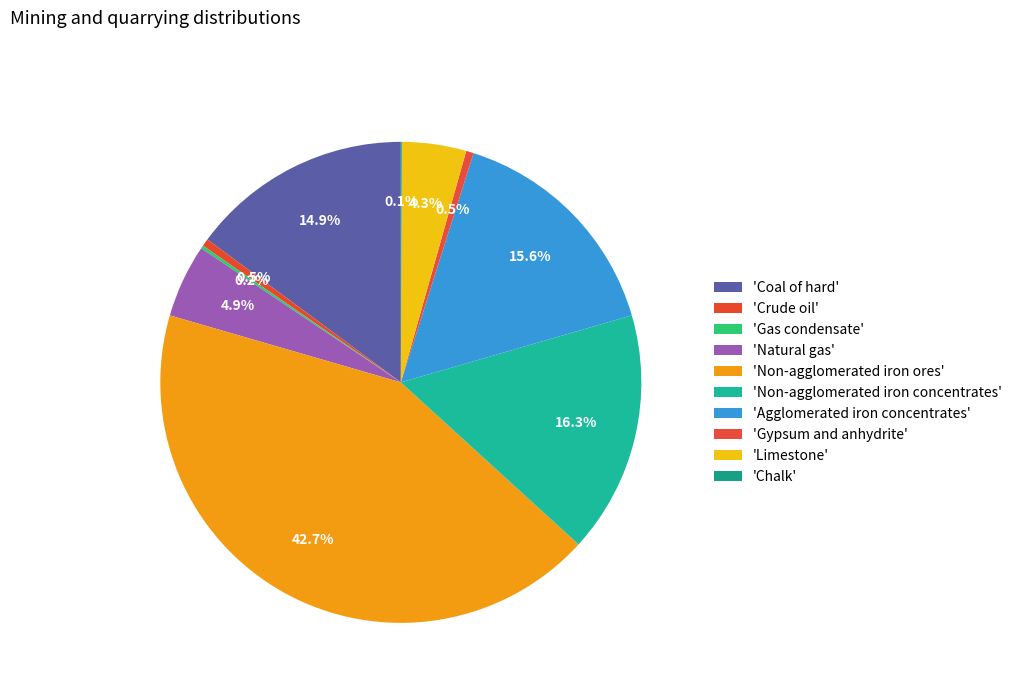

Rank the categories by value from lowest to highest.

Chalk, Gas condensate, Crude oil, Gypsum and anhydrite, Limestone, Natural gas, Coal of hard, Agglomerated iron concentrates, Non-agglomerated iron concentrates, Non-agglomerated iron ores